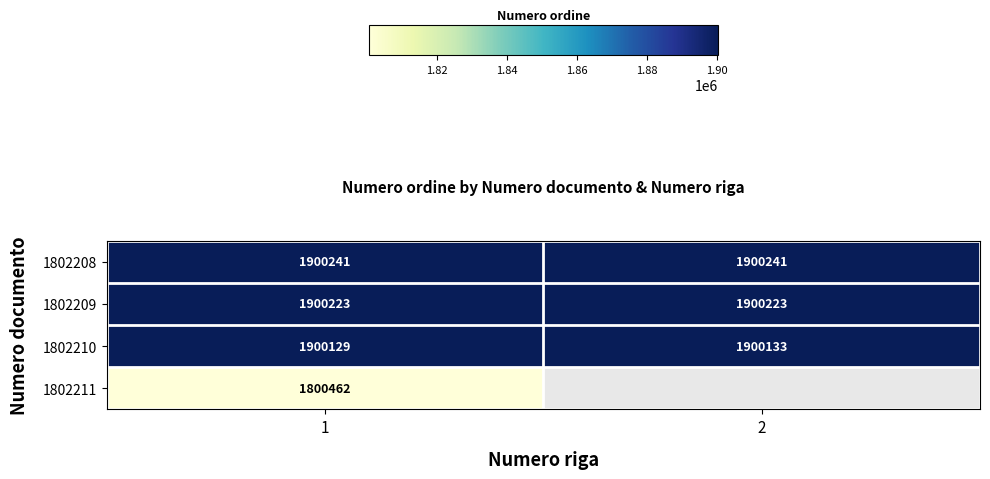

At which category is the sum across all series the highest?

1